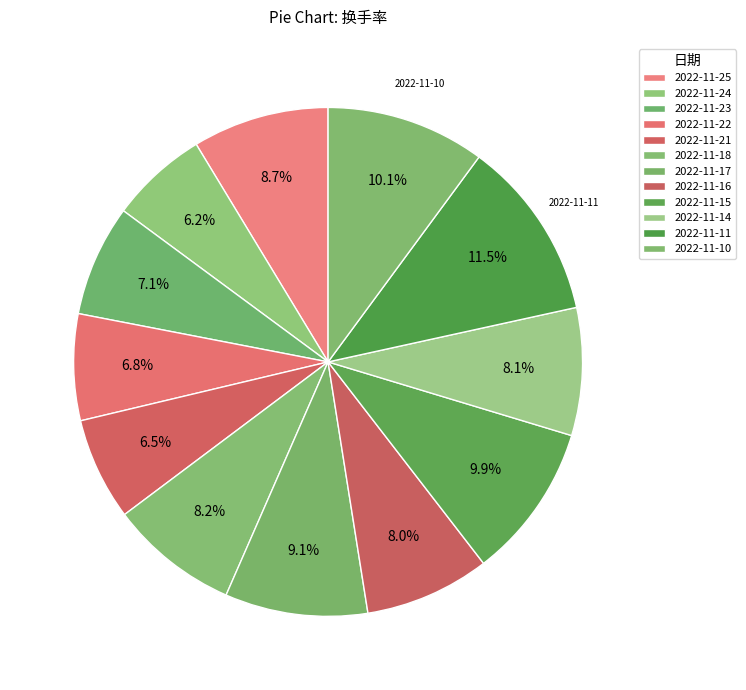

What percentage is the 2022-11-16 slice, to the nearest percent?

8%